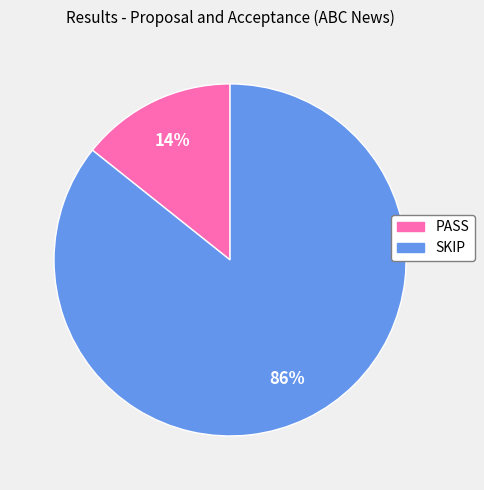

Is SKIP the majority of the pie?

Yes